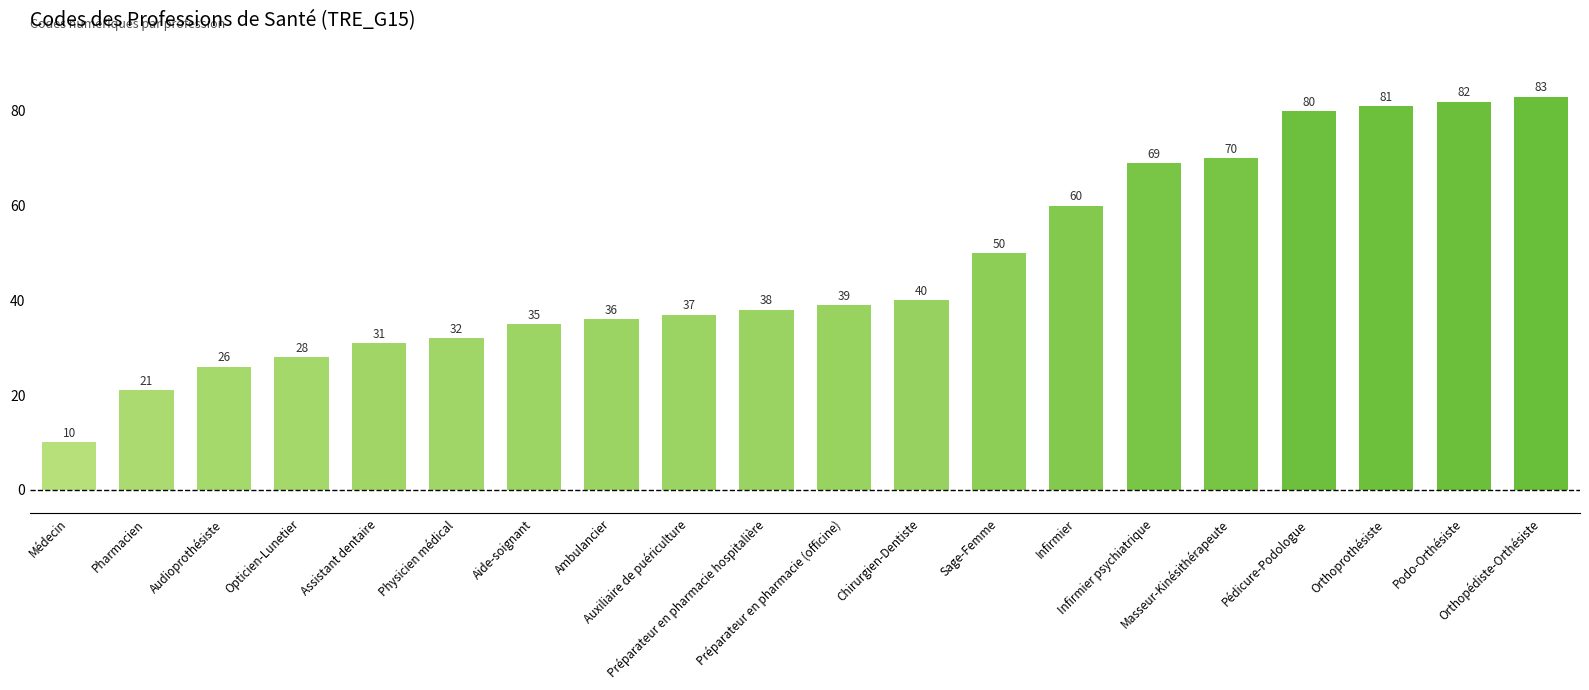

At which category does the chart reach its minimum across all series?

Médecin